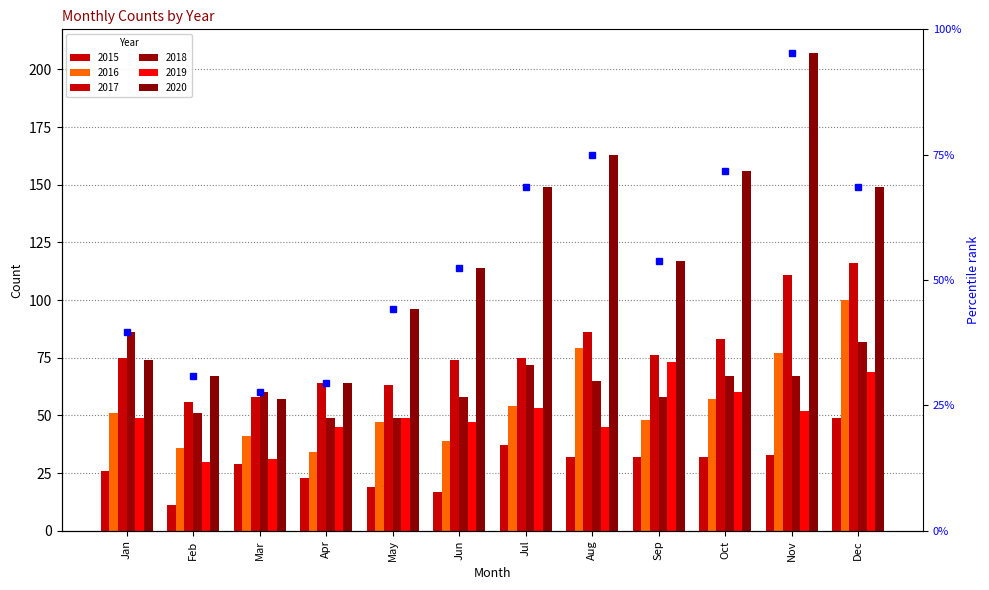

List the labels in order of value, largest first.

Nov, Aug, Oct, Jul, Dec, Sep, Jun, May, Jan, Feb, Apr, Mar